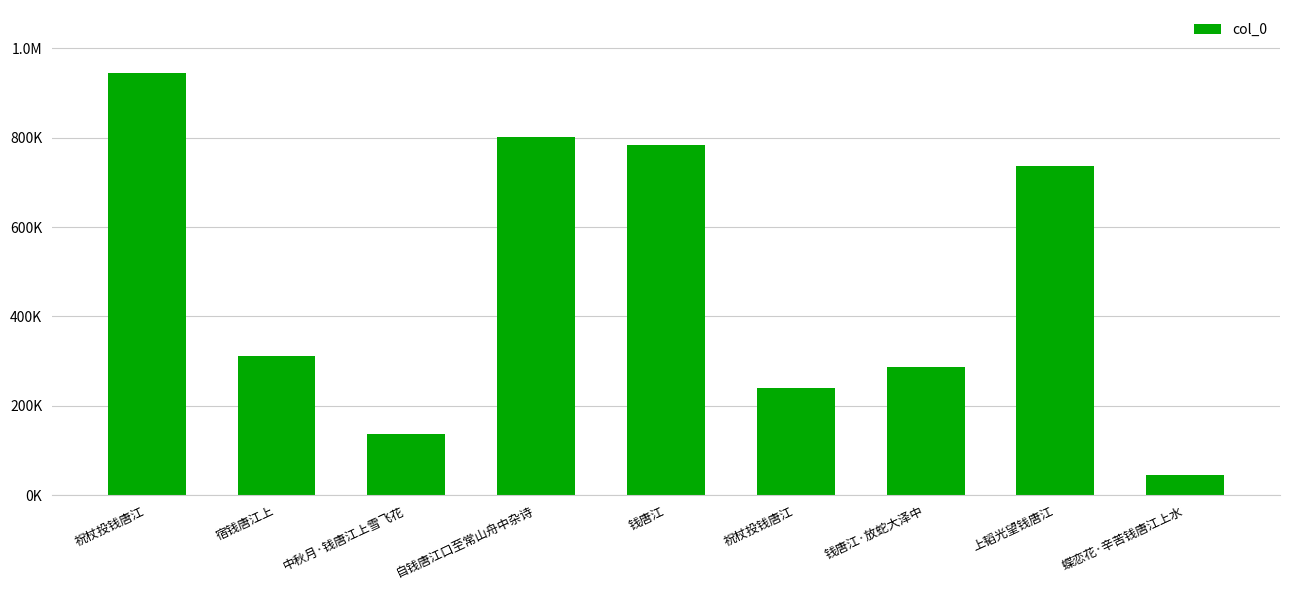

Reading right to left, what are all the values shown in this chart?

蝶恋花·辛苦钱唐江上水=44570	上韬光望钱唐江=737386	钱唐江·放蛇大泽中=286286	祝杖投钱唐江=240232	钱唐江=784236	自钱唐江口至常山舟中杂诗=801099	中秋月·钱唐江上雪飞花=136495	宿钱唐江上=310487	祝杖投钱唐江=944411